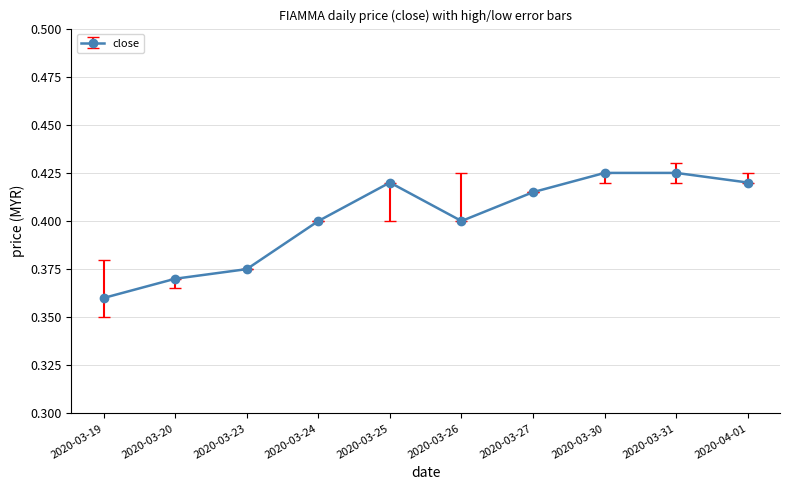

What position from the right is 2020-03-23?

8